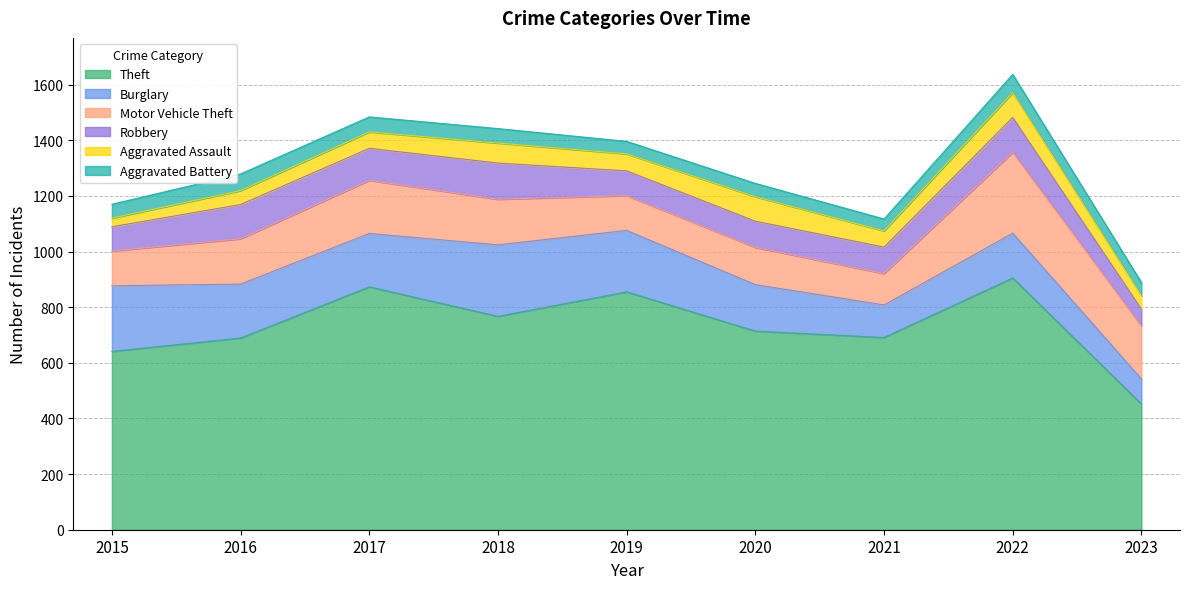

At which label does Theft first exceed 714?

2017